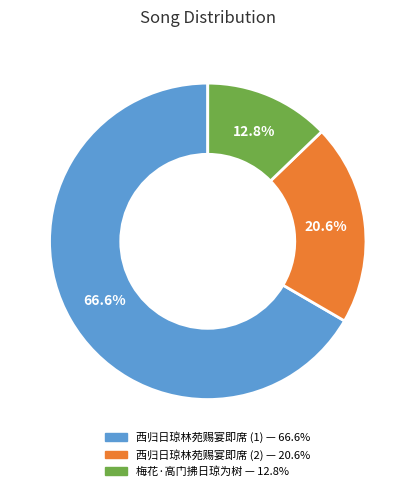

Which category has the biggest portion of the pie?

西归日琼林苑赐宴即席 (1) — 66.6%